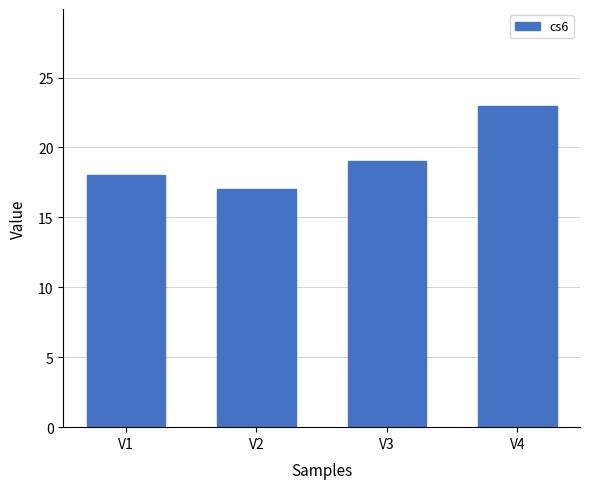

Which has a higher value, V4 or V2?

V4